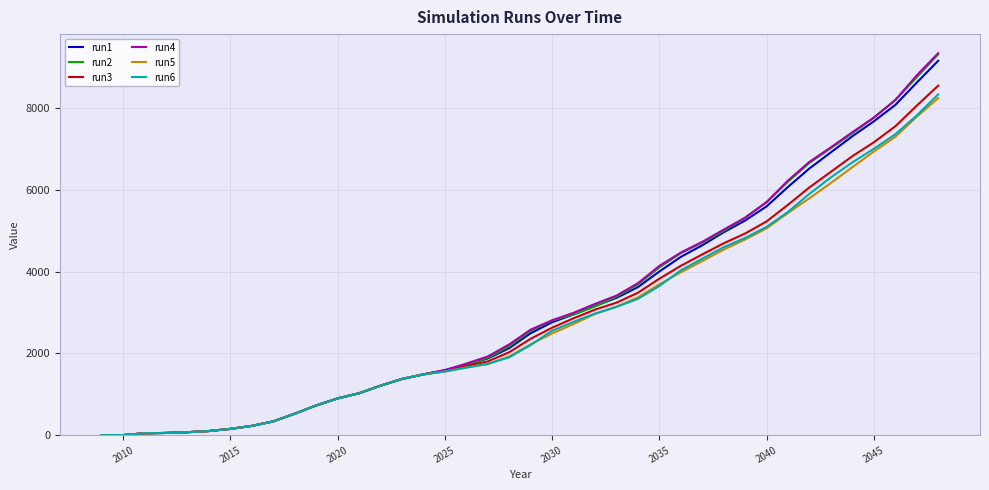

How many lines are shown in the chart?

6